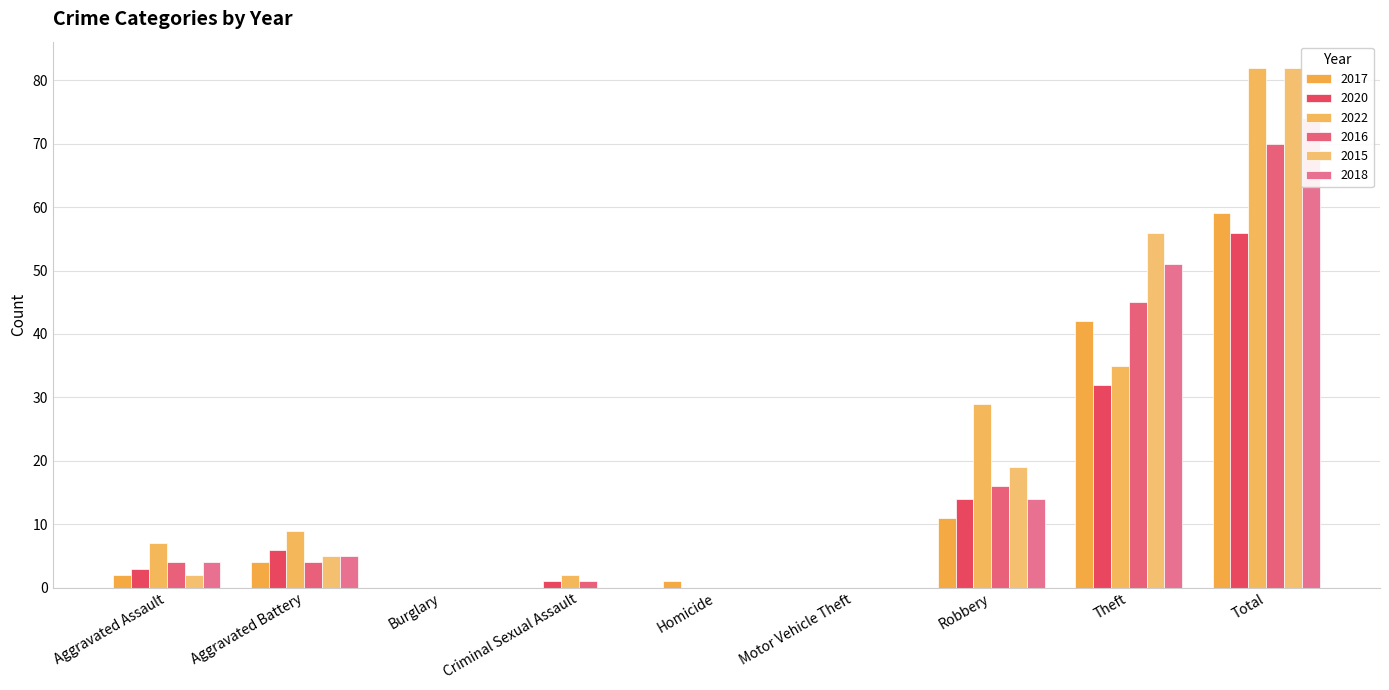

What is the spread (max minus min) of values at Aggravated Battery?

5